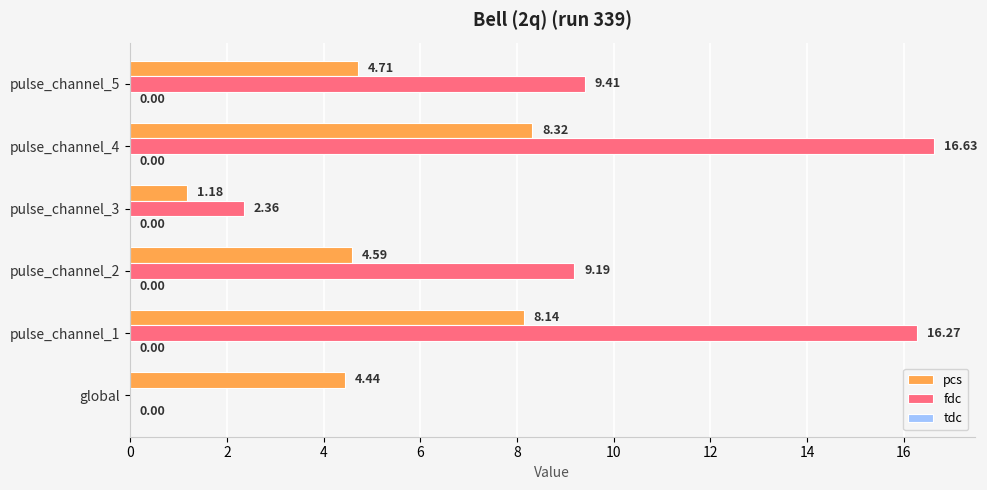

What is the sum of the fdc values at pulse_channel_5 and pulse_channel_1?

25.7